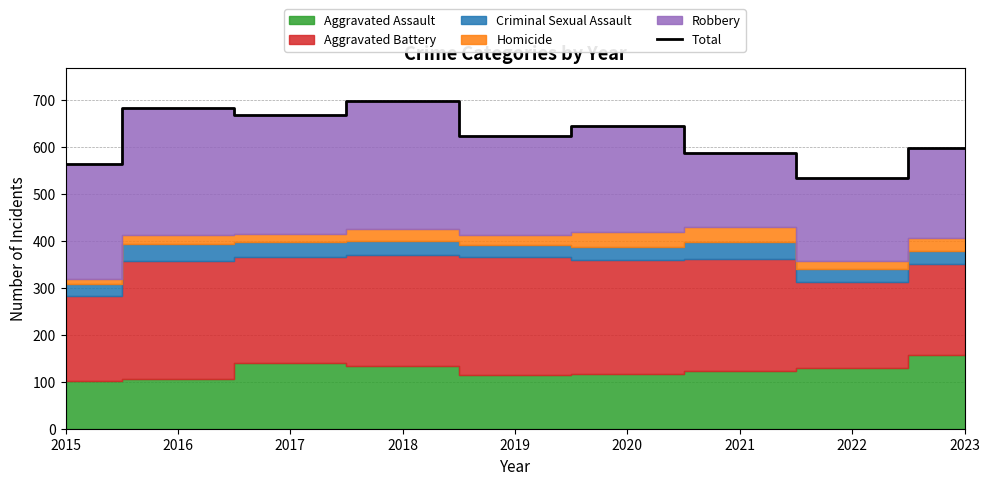

Reading left to right, transcribe all the data shown in this chart.

2015=564	2016=683	2017=668	2018=699	2019=623	2020=646	2021=588	2022=535	2023=599